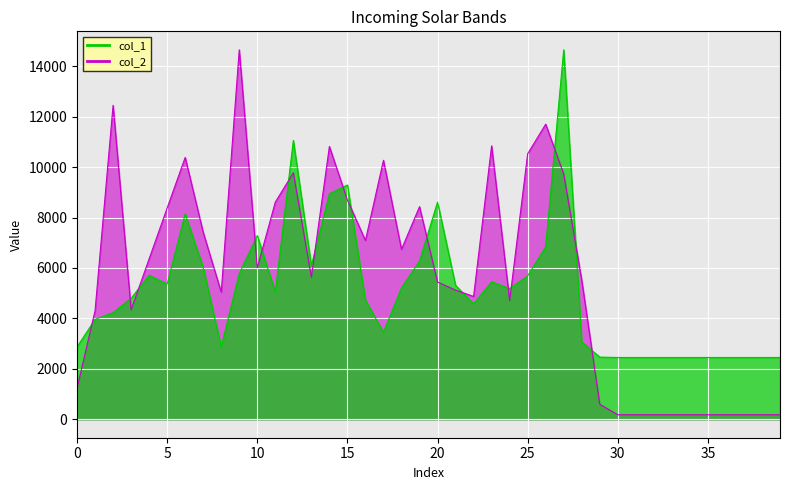

At which label is col_2 closest to 7416?

7